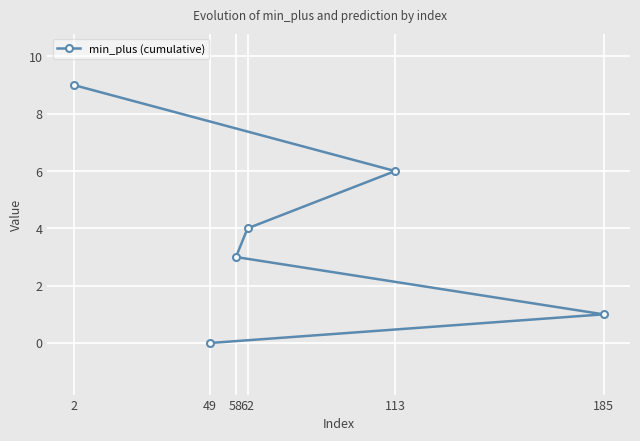

List the labels in order of value, smallest first.

49, 185, 58, 62, 113, 2